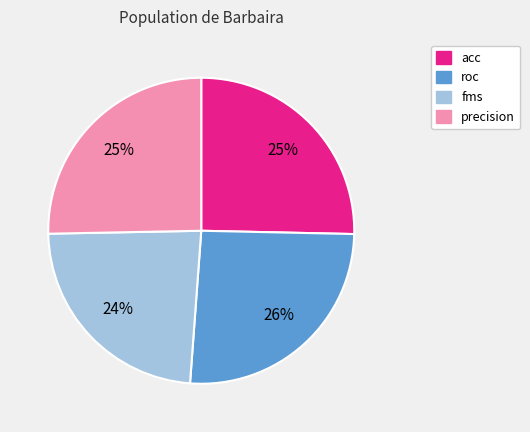

Does any single category account for the majority?

No